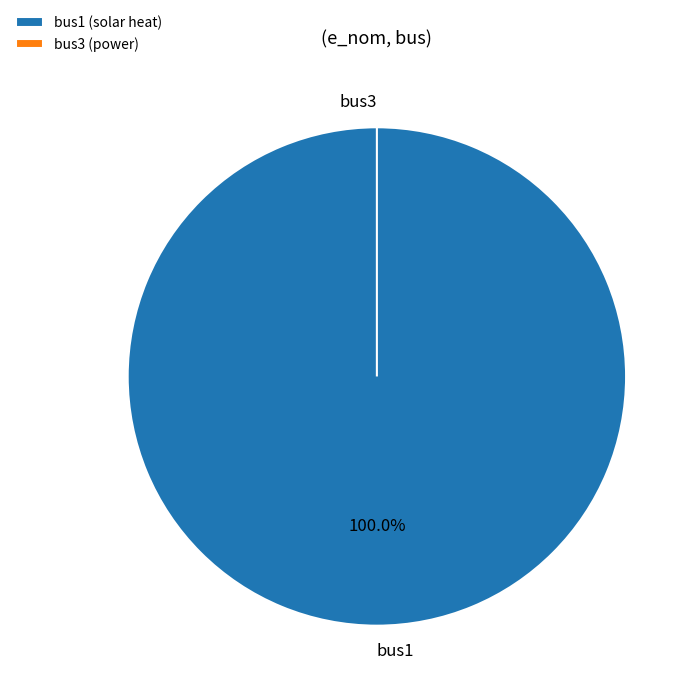

To the nearest percent, what is the difference between the largest and smallest slice percentages?

100%